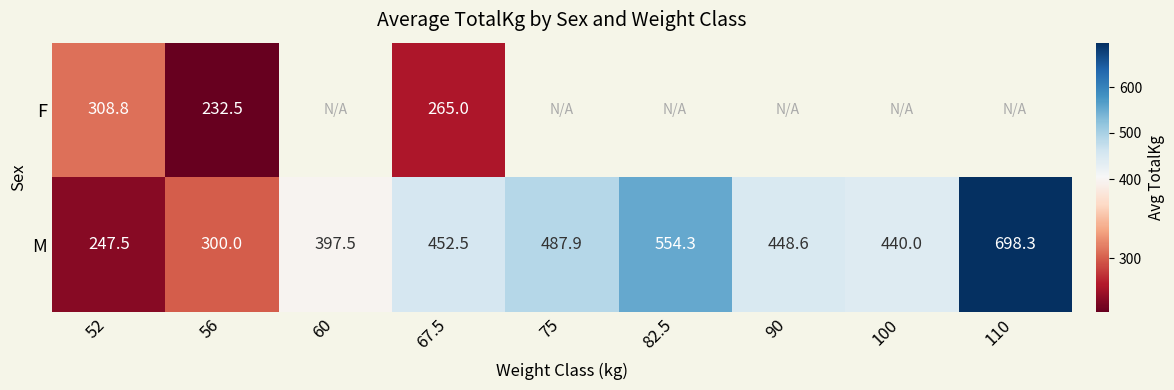

What is the difference between the maximum and minimum values in the M series?

450.8